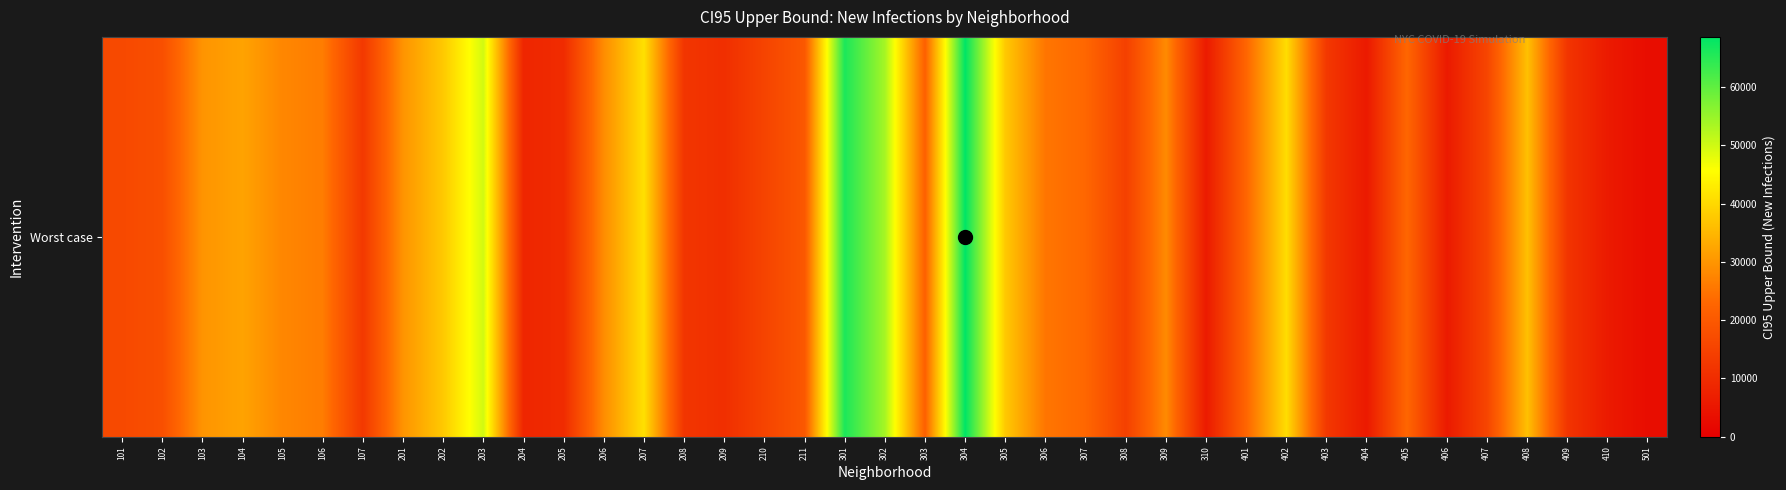

What is the greatest value displayed?

68626.7